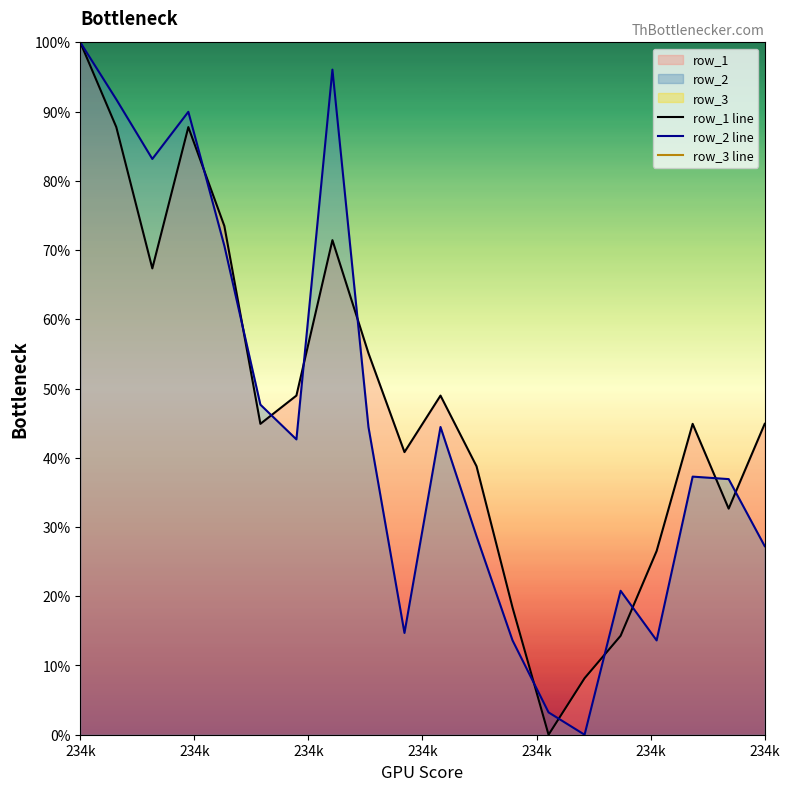

The row_3 line series shows nan at 12. True or false?

False